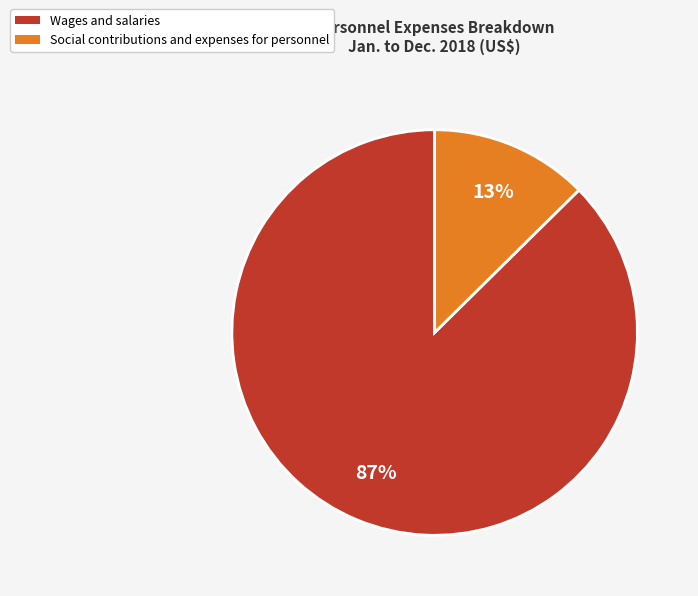

Is it true that Social contributions and expenses for personnel is 7% of the pie?

False